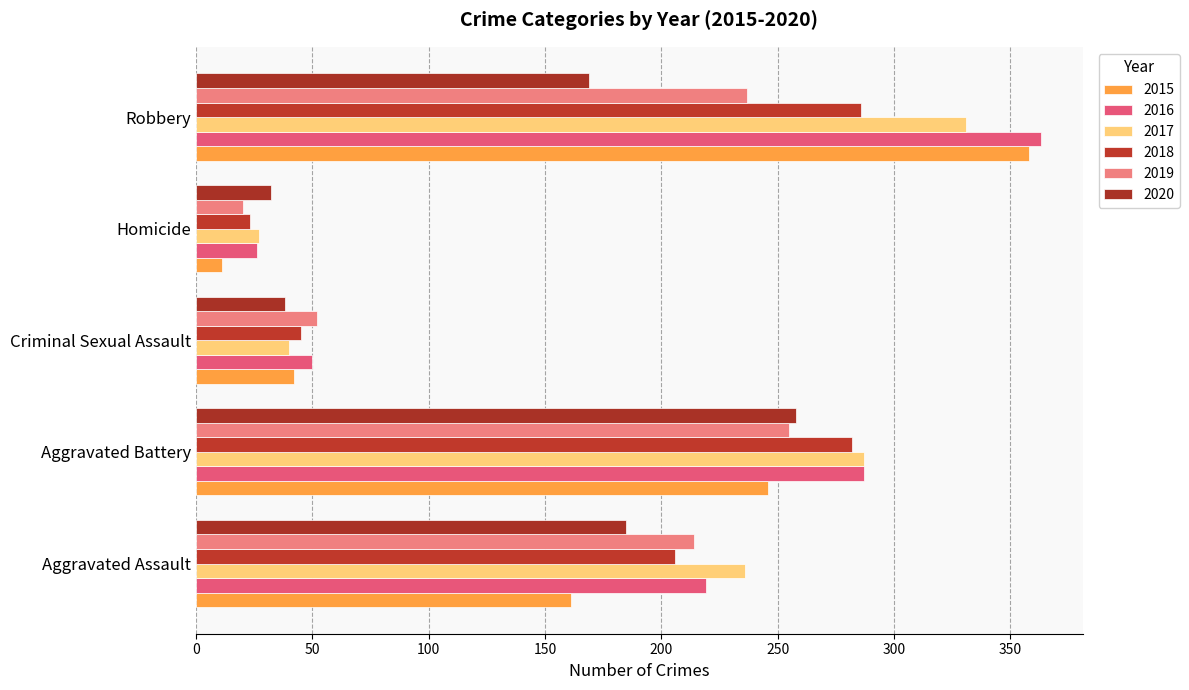

The value of 2017 at Aggravated Assault is 73. True or false?

False